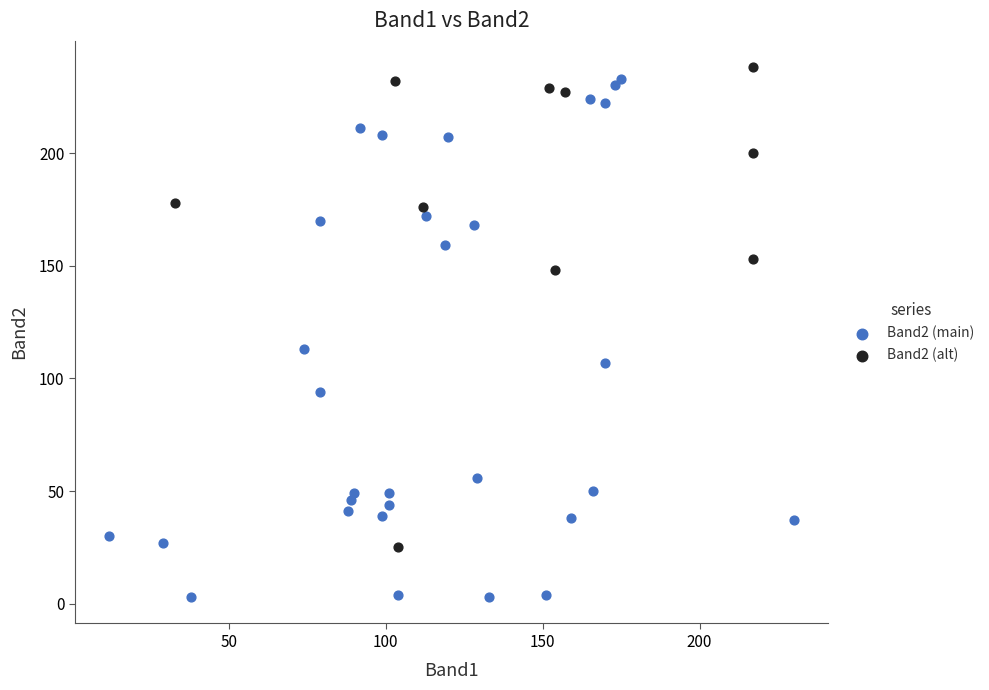

Which series has the largest Y range (max minus min)?

Band2 (main)